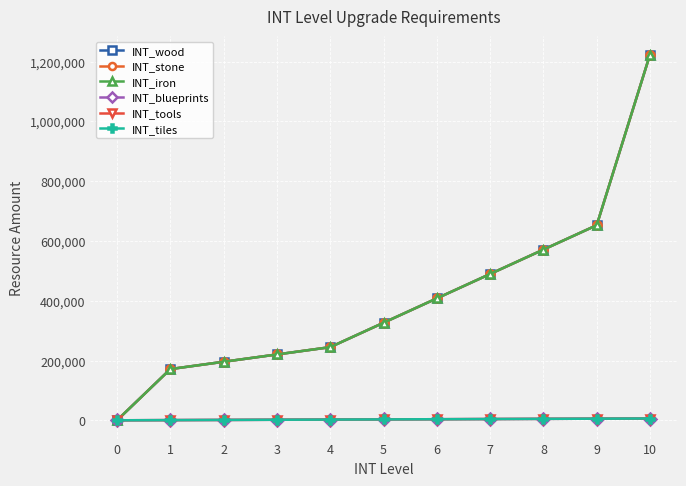

How many positive values does the INT_blueprints series have?

10